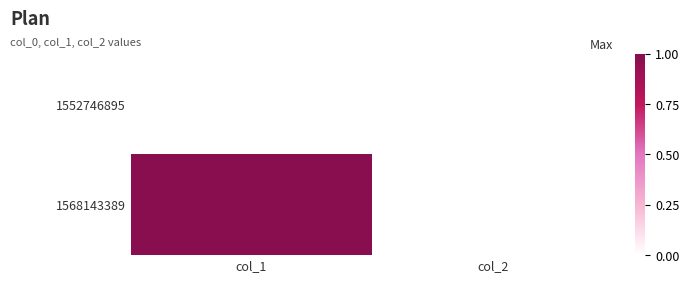

How many distinct data groups are displayed?

2